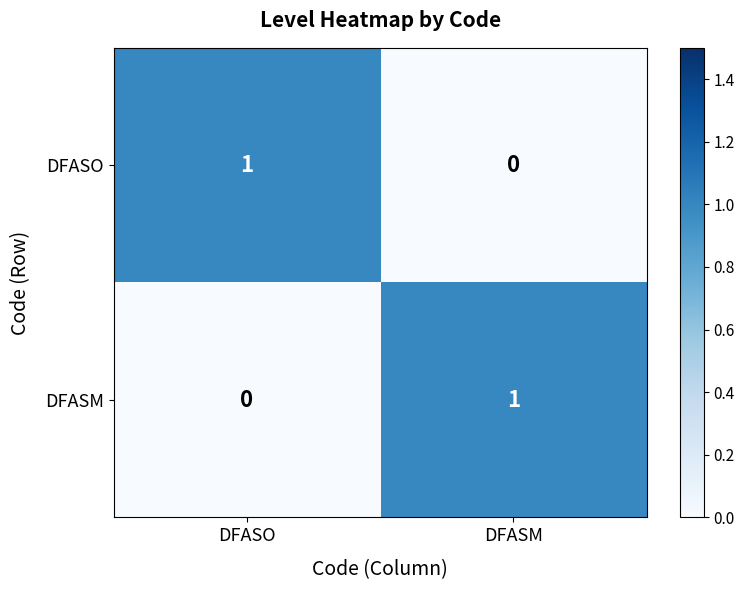

At how many categories does at least one series exceed 0?

2